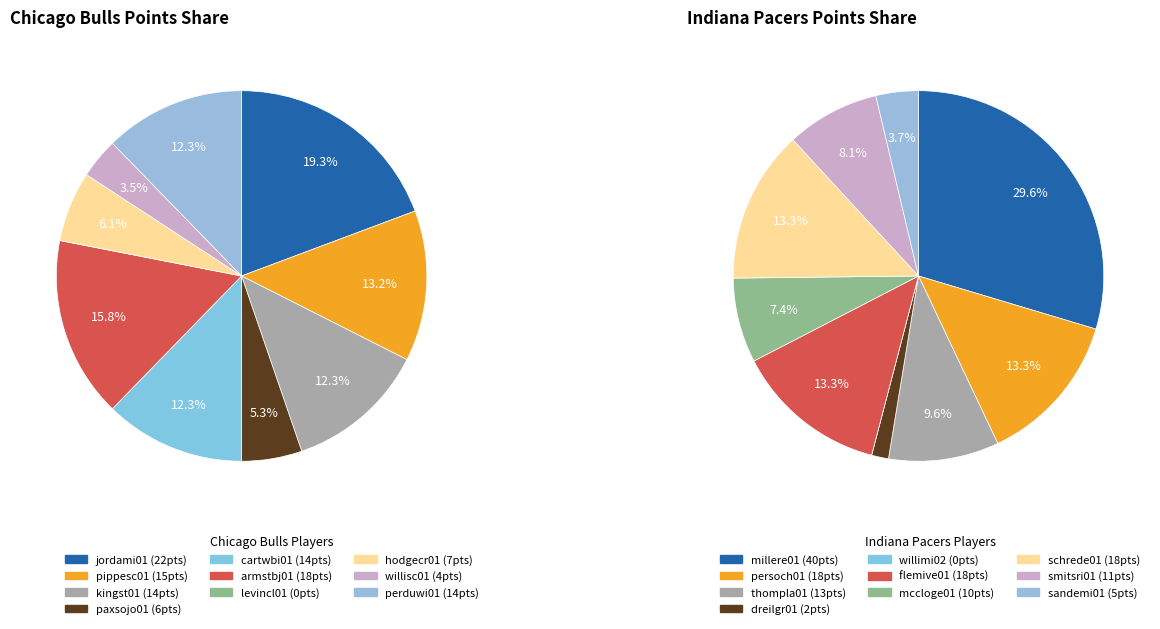

Between willisc01 and pippesc01, which is larger?

pippesc01